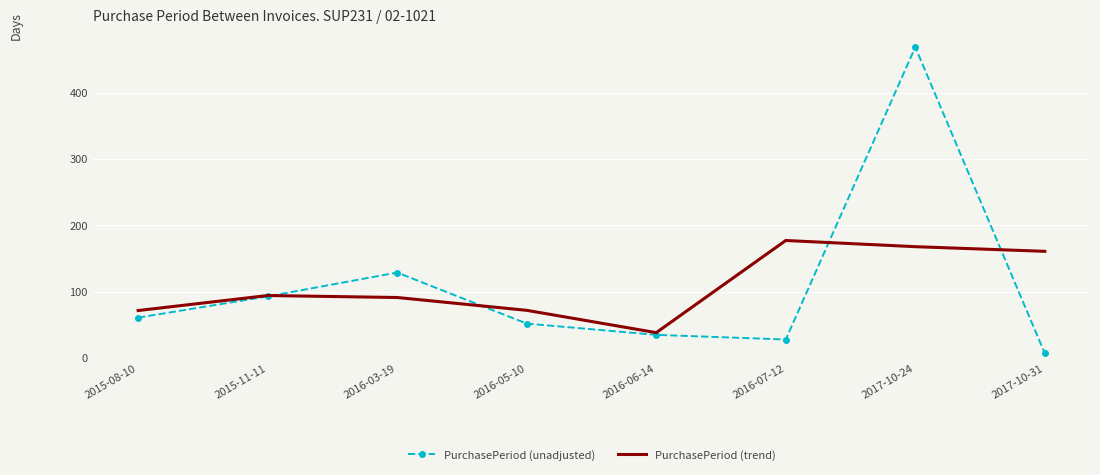

What is the difference between the PurchasePeriod (trend) values at 2017-10-31 and 2015-11-11?

66.7